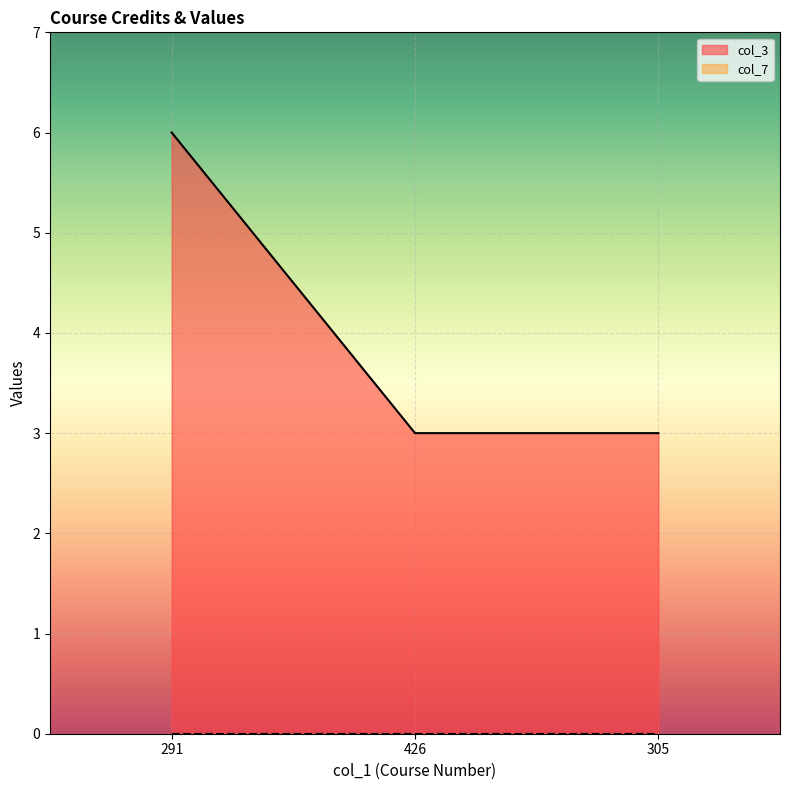

Between 291 and 426, which is larger?

291